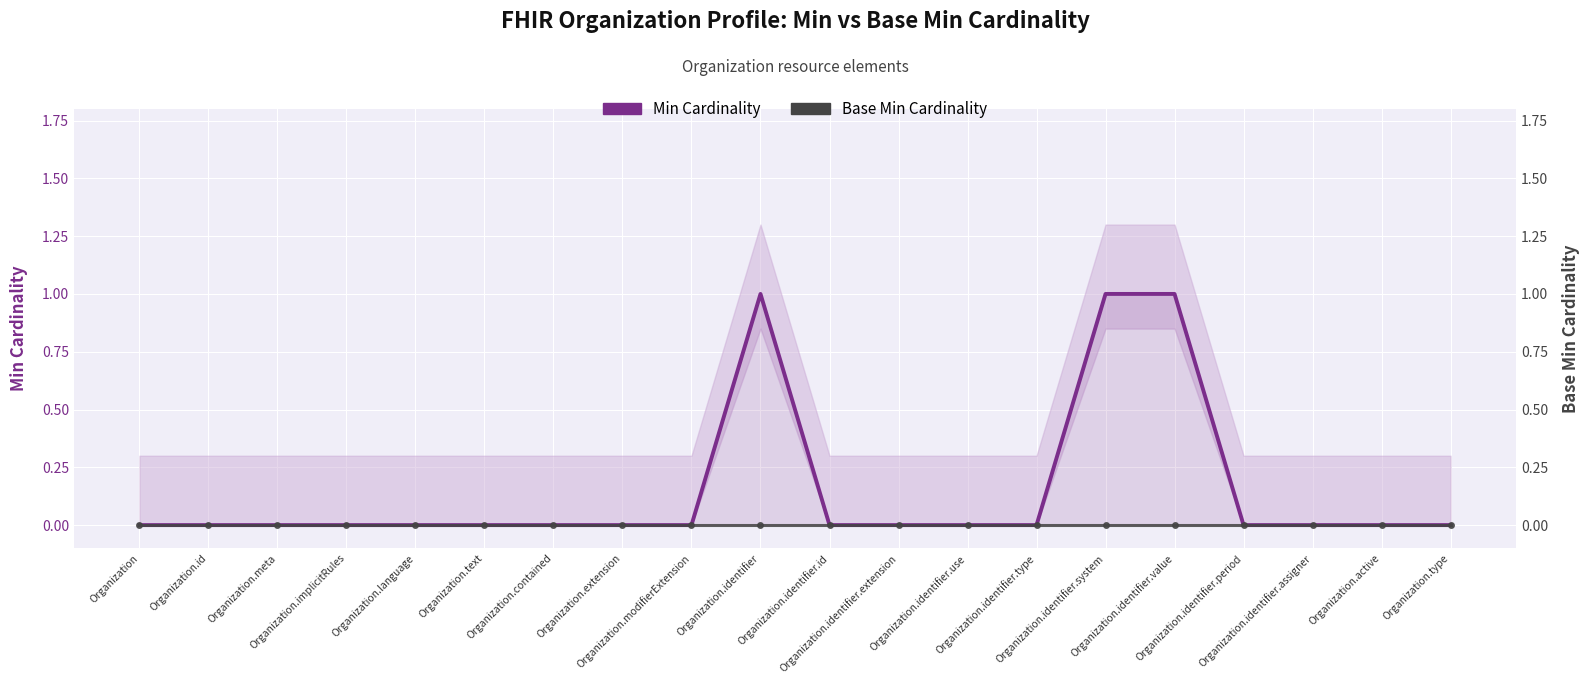

What is the label of the 11th point from the right?

Organization.identifier